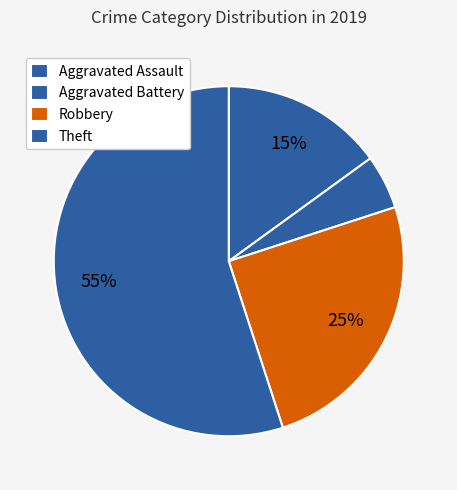

Between Theft and Aggravated Assault, which is larger?

Theft